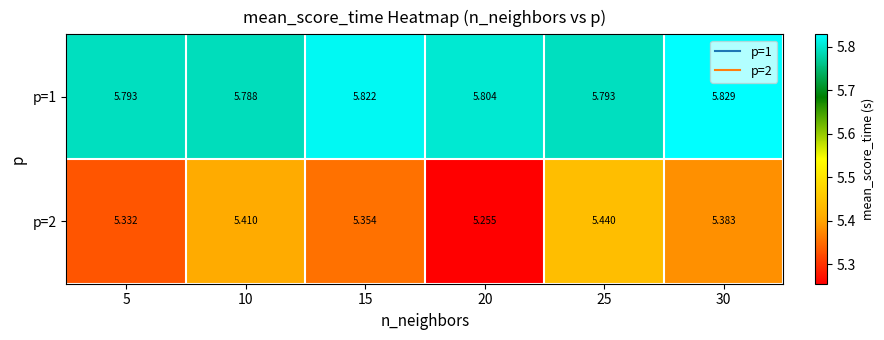

Which has a higher value, 20 or 30?

30